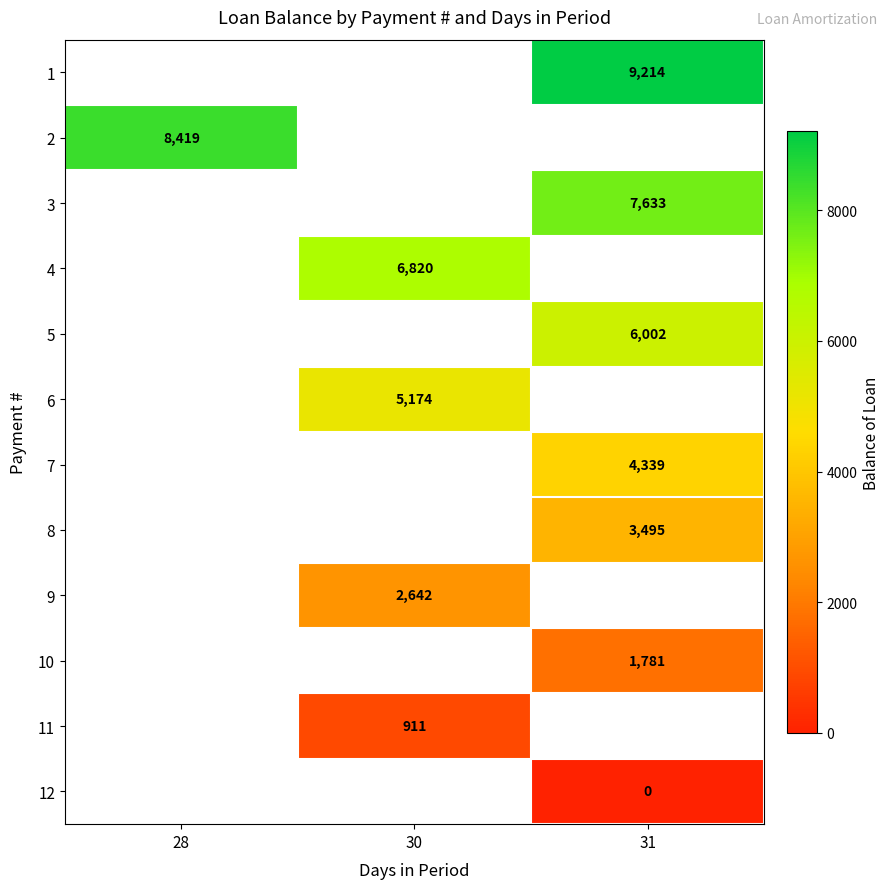

Which series has the widest spread of values?

row_1